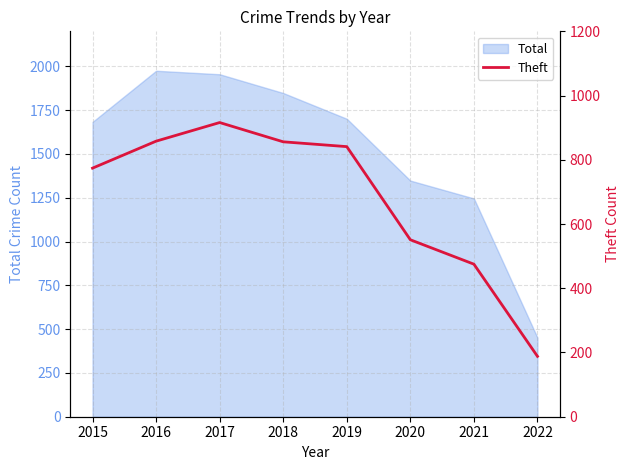

What is the value of the 1st point from the left?

774